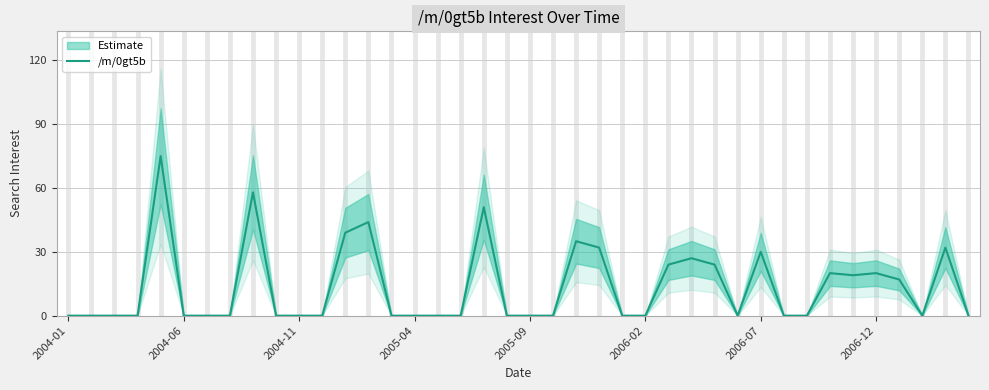

How many interior local peaks (higher than both neighbors) does the data have?

10